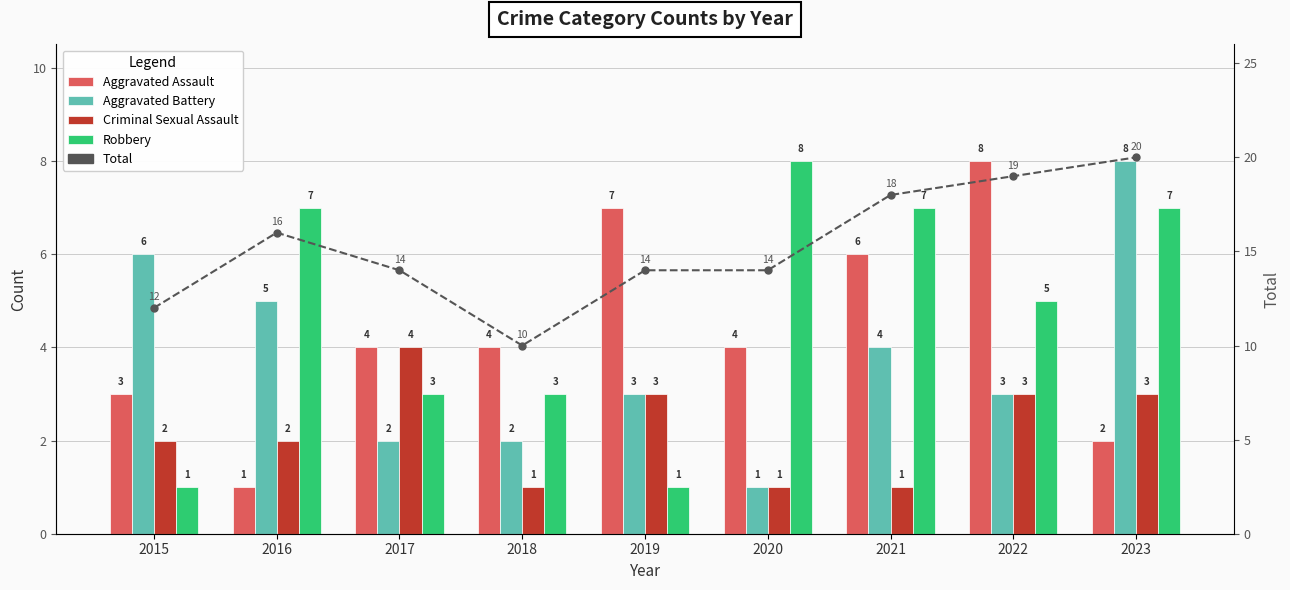

Is the value of Robbery at 2021 greater than the value of Total at 2021?

No